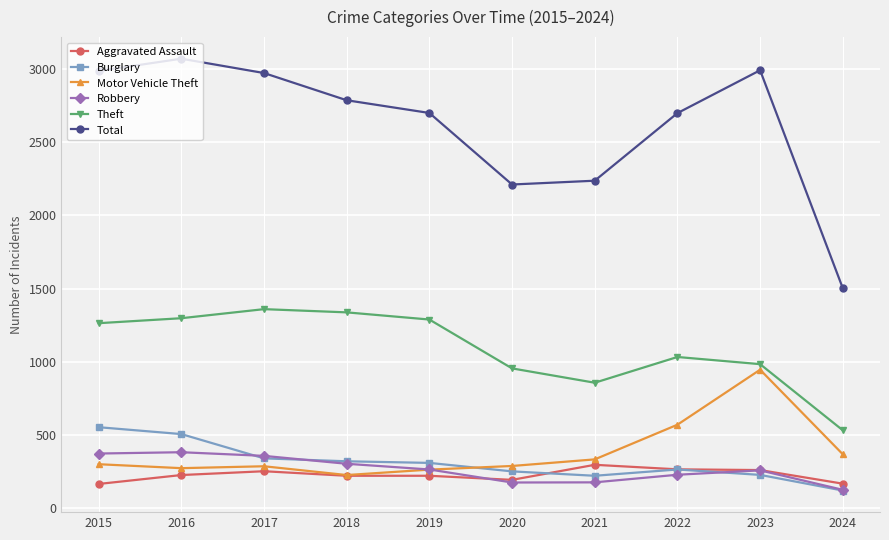

Is the value of Robbery at 2022 greater than the value of Theft at 2015?

No